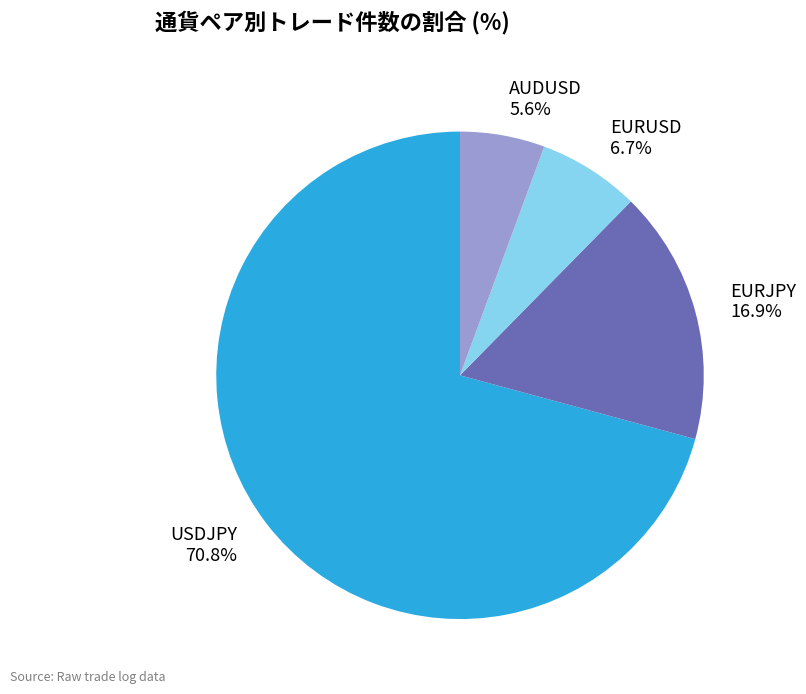

What is the smallest slice in the pie chart?

AUDUSD